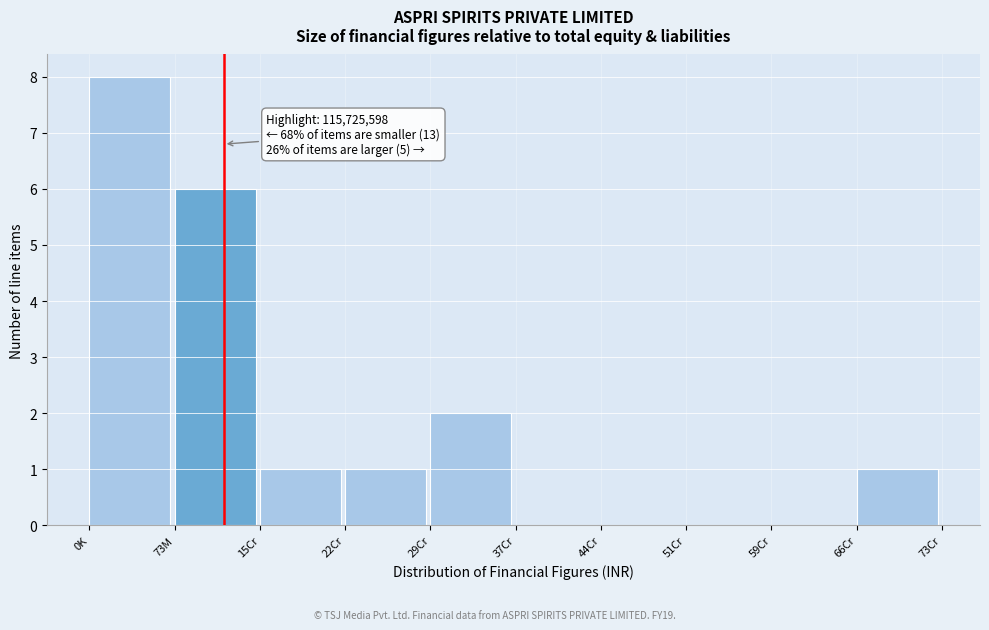

Reading left to right, extract all data points from this chart.

0K=8	73M=6	15Cr=1	22Cr=1	29Cr=2	37Cr=0	44Cr=0	51Cr=0	59Cr=0	66Cr=1